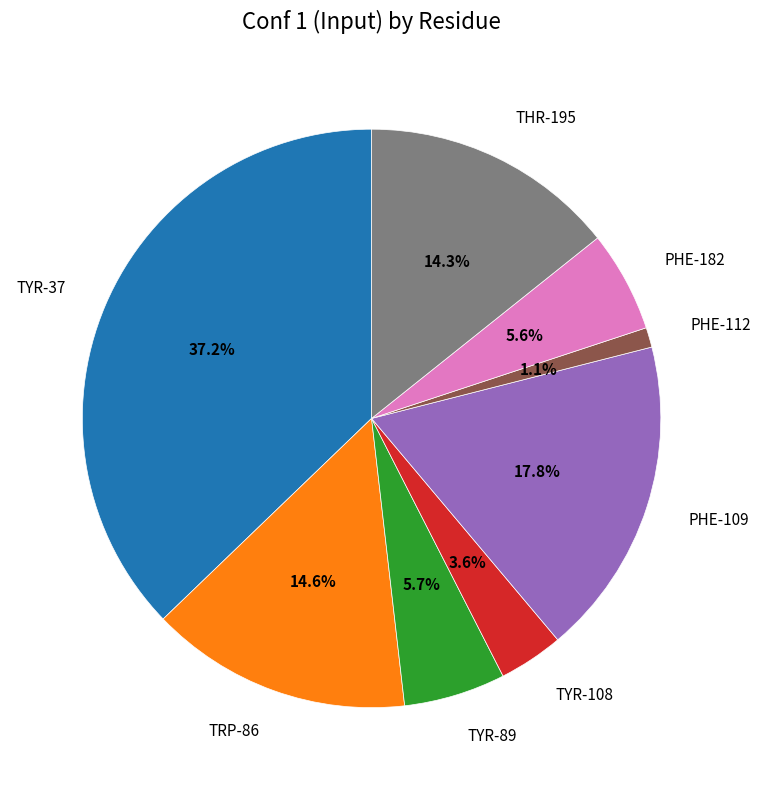

Which has a higher value, TYR-108 or TRP-86?

TRP-86